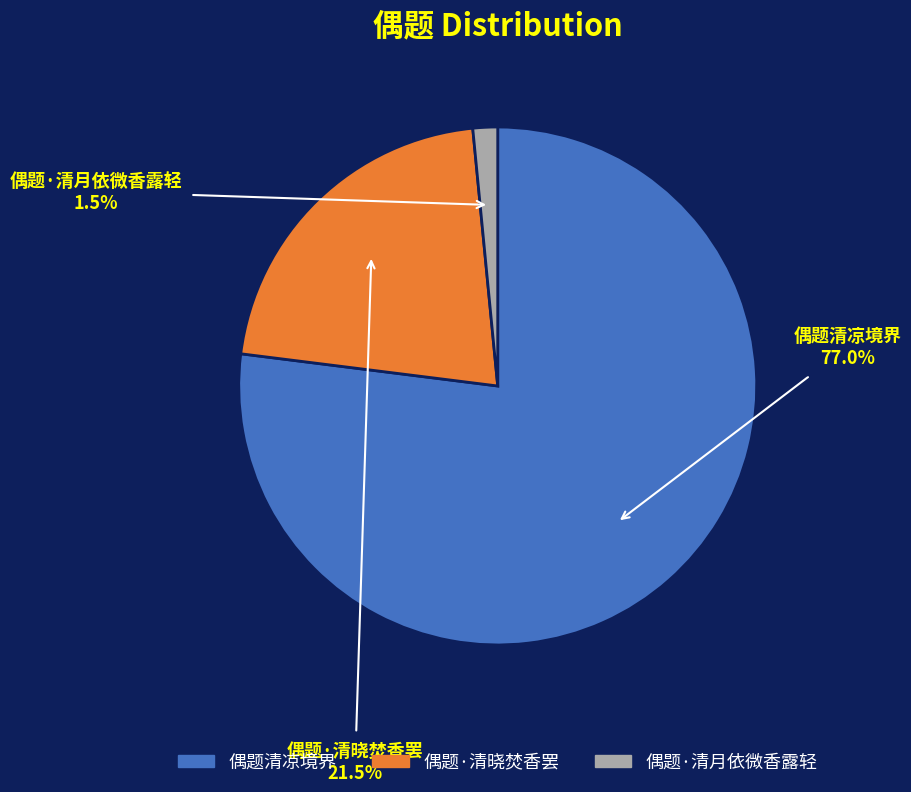

How many segments does this pie chart have?

3